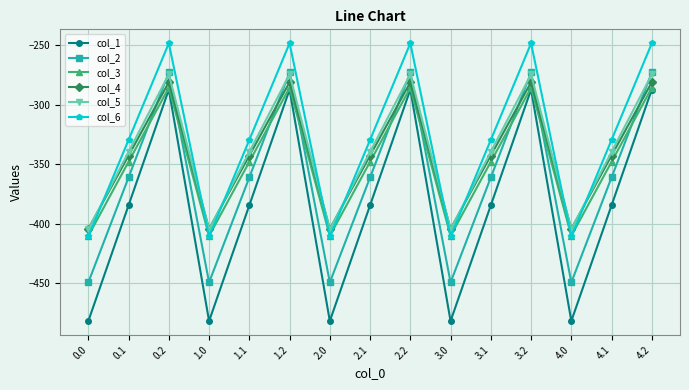

How many interior local valleys does the col_1 series have?

4